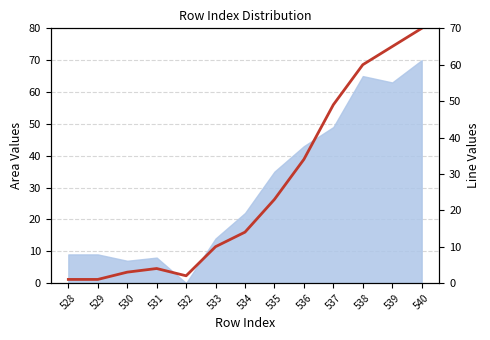

What is the value of the 12th point from the left?

65